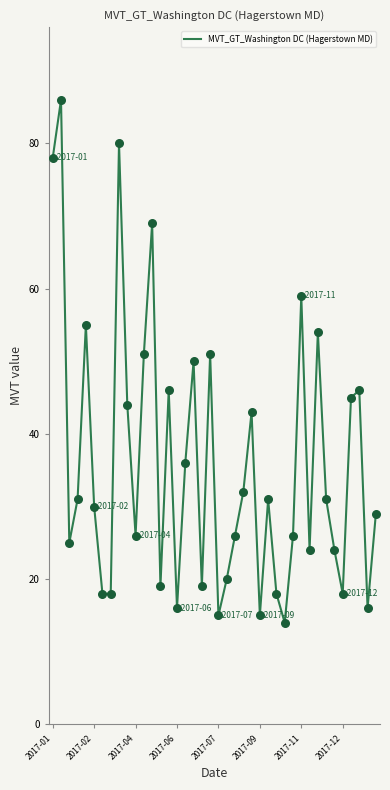

What is the greatest value displayed?

86